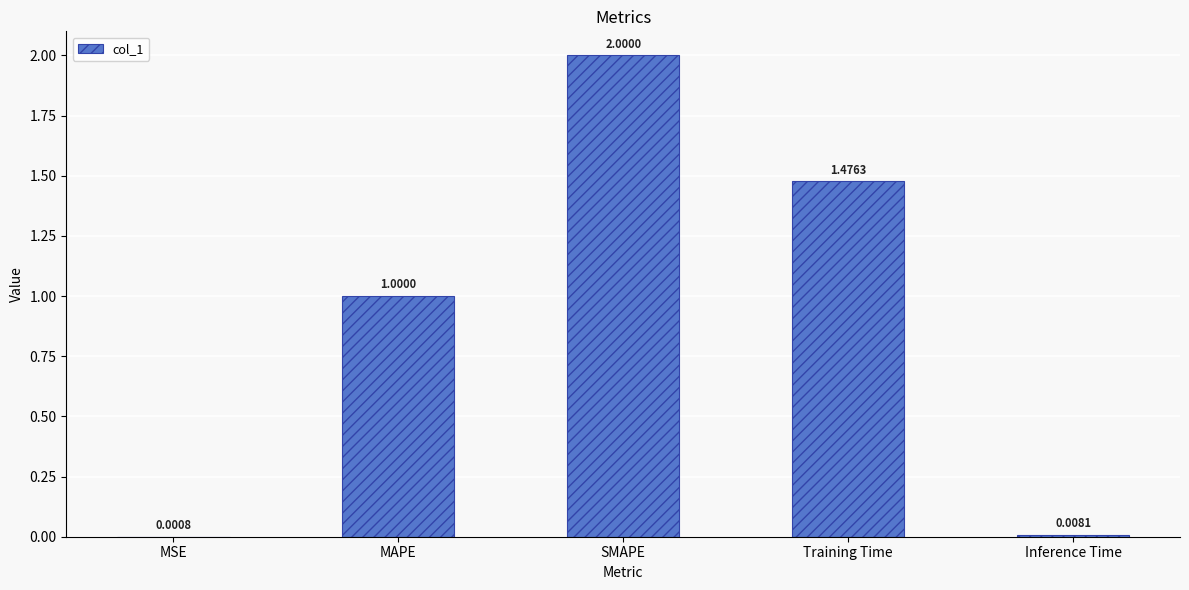

Between Training Time and MAPE, which is larger?

Training Time